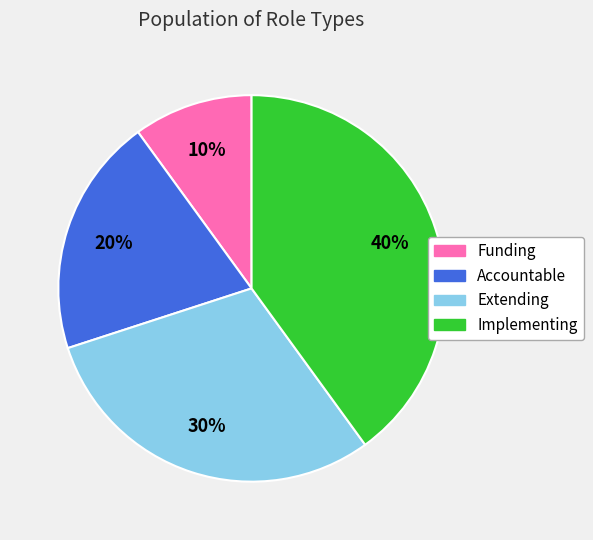

Do Implementing and Extending together represent more than half of the pie?

Yes